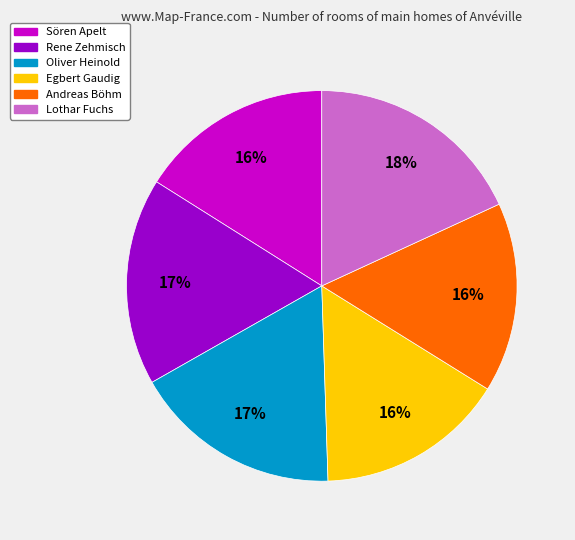

Do Andreas Böhm and Oliver Heinold together represent more than half of the pie?

No